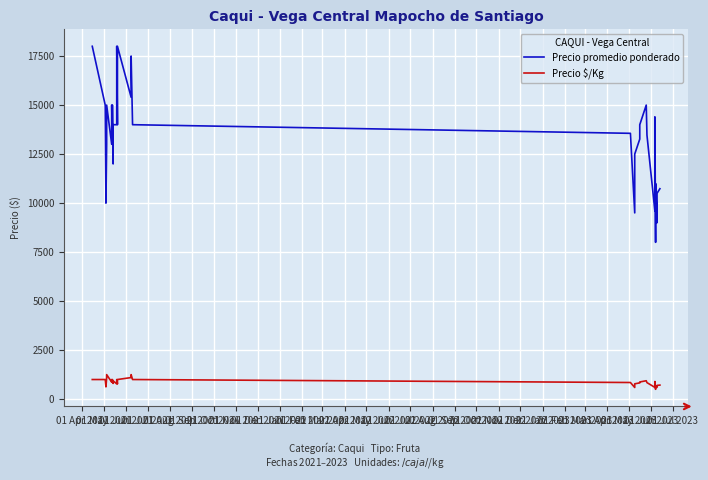

Between 01 Nov 2021 and 01 Jul 2022, which series saw the biggest shift?

Precio promedio ponderado